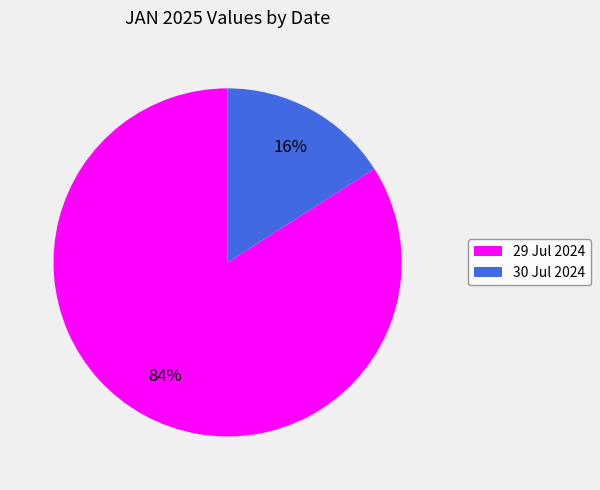

To the nearest percent, what is the combined percentage of 30 Jul 2024 and 29 Jul 2024?

100%